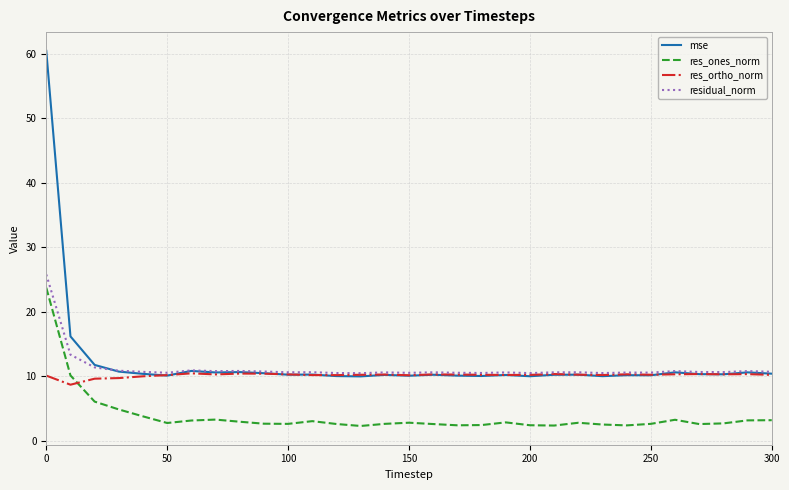

What is the highest value of the res_ones_norm series?

23.7